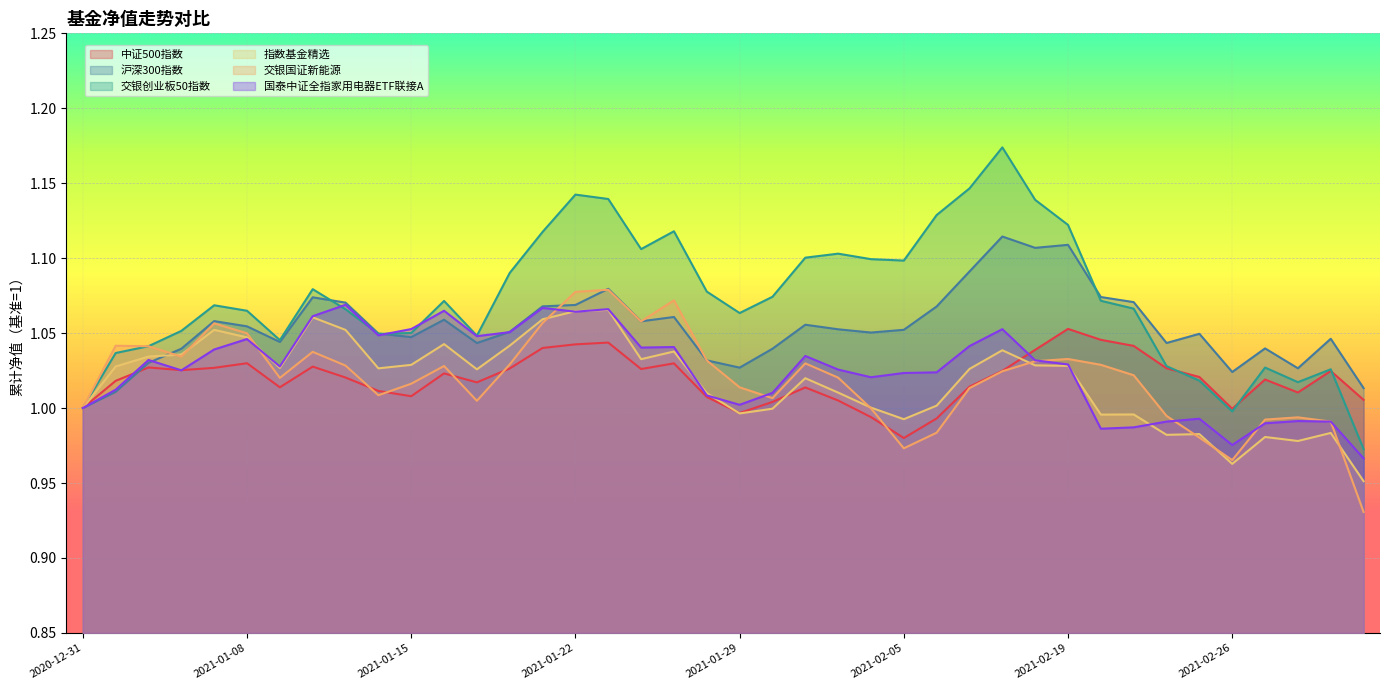

What is the difference between the second highest and minimum values in the 沪深300指数 series?

0.1